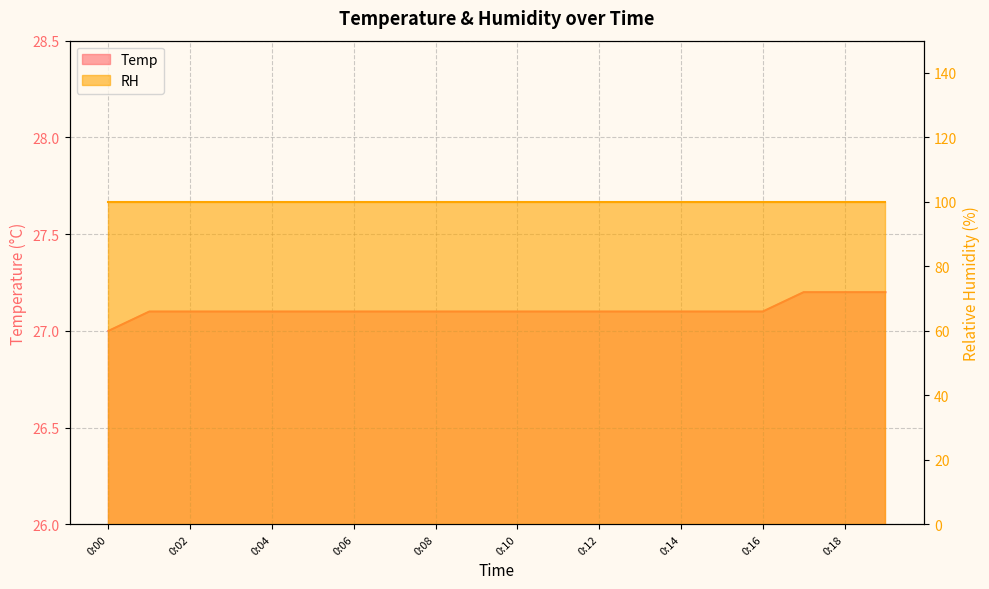

True or false: the data shows 14.5 at 0:11.

False